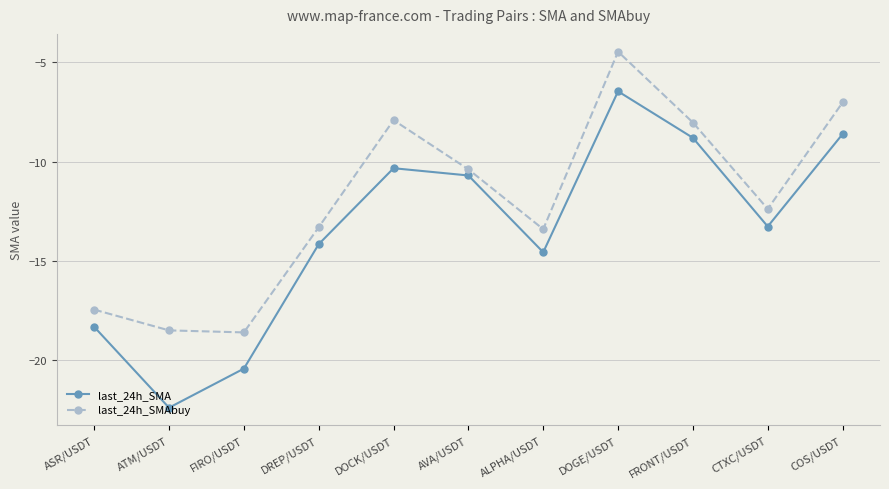

List the series in order of their peak value, highest first.

last_24h_SMAbuy, last_24h_SMA